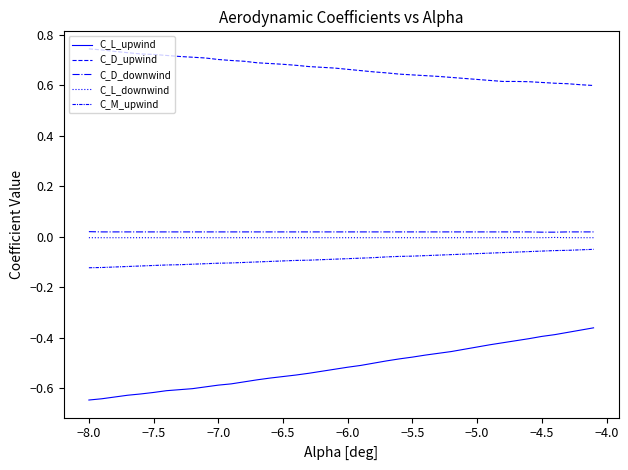

Where is C_D_downwind nearest to the value 0?

−4.5